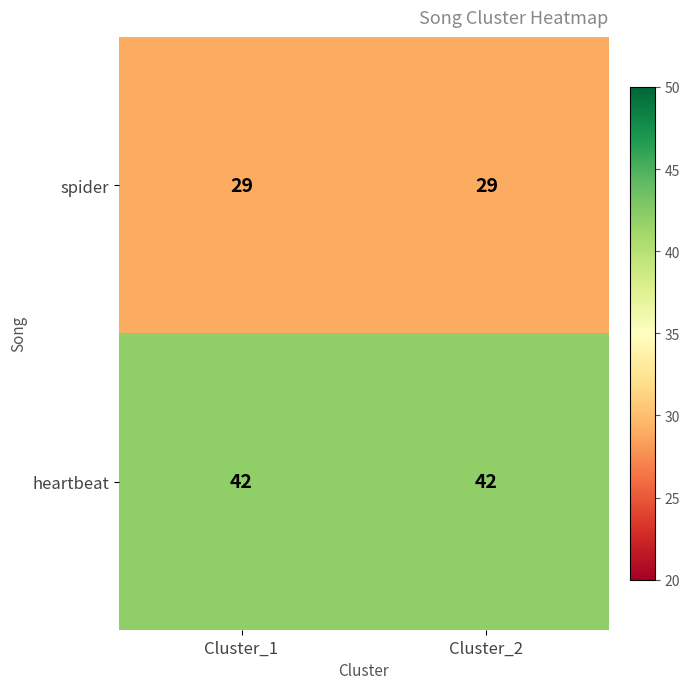

What is the difference between the highest and lowest values at Cluster_2?

13